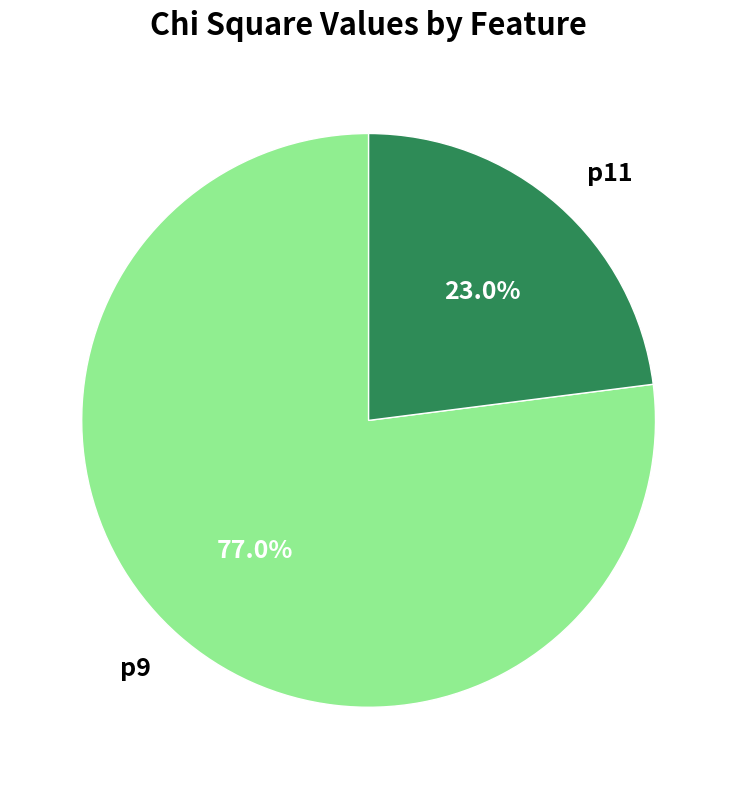

Which category has the biggest portion of the pie?

p9